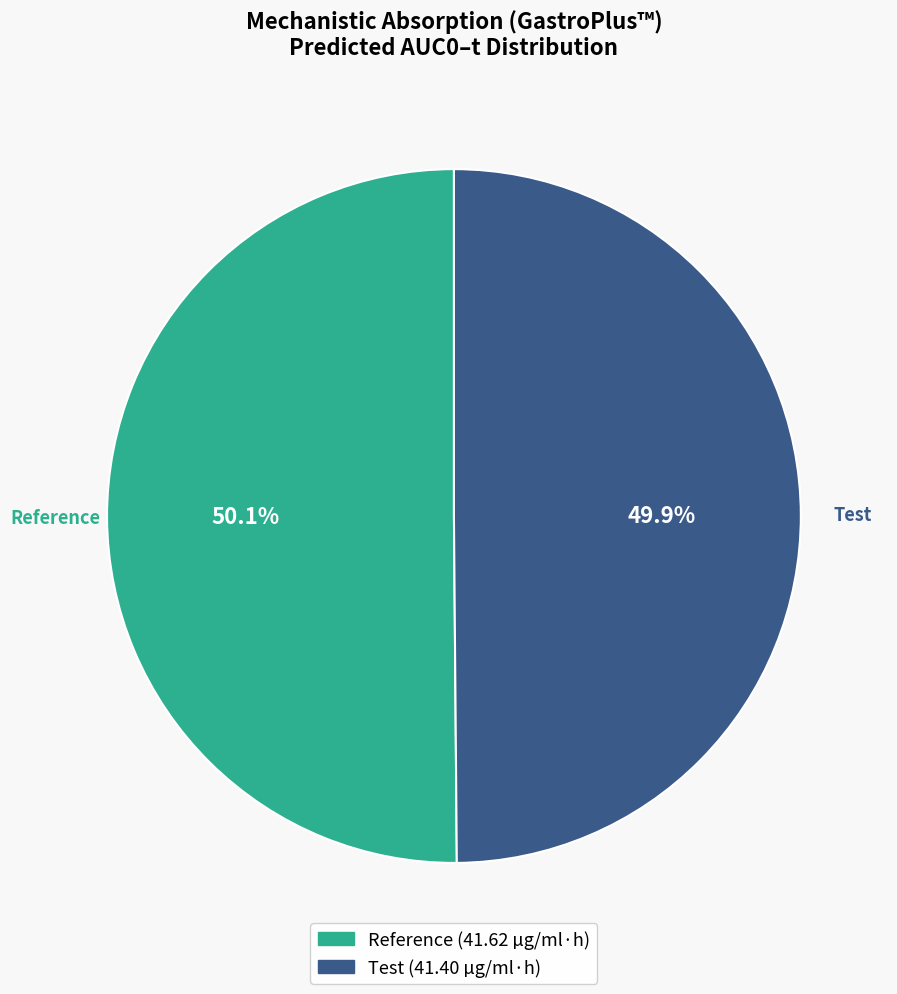

Combined, what portion of the pie is Test and Reference?

100.0%